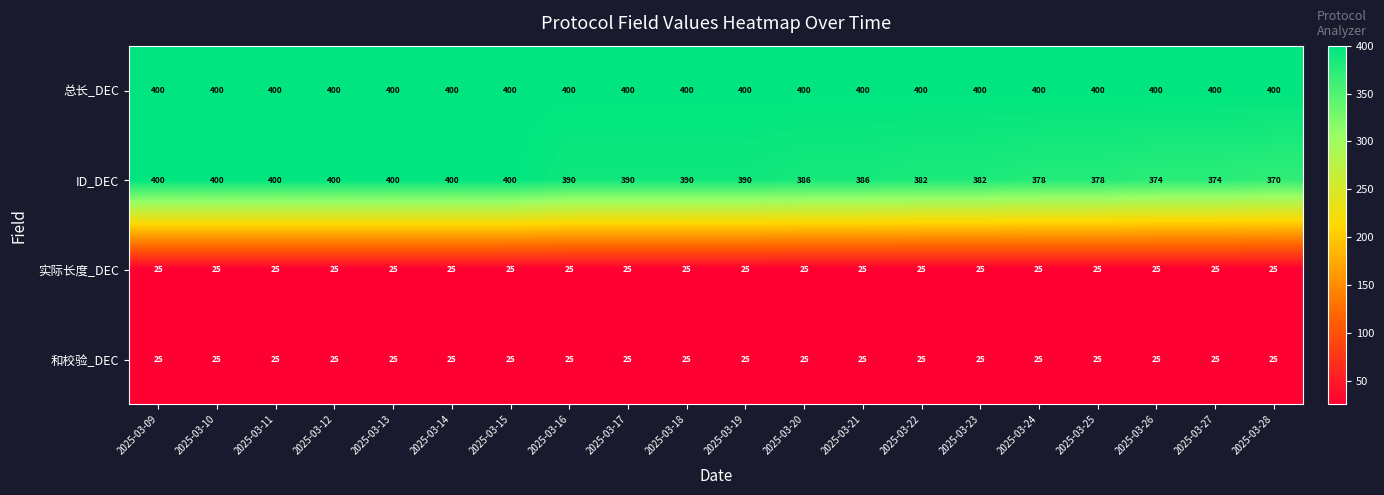

True or false: 实际长度_DEC has a value of 40 at 2025-03-16.

False